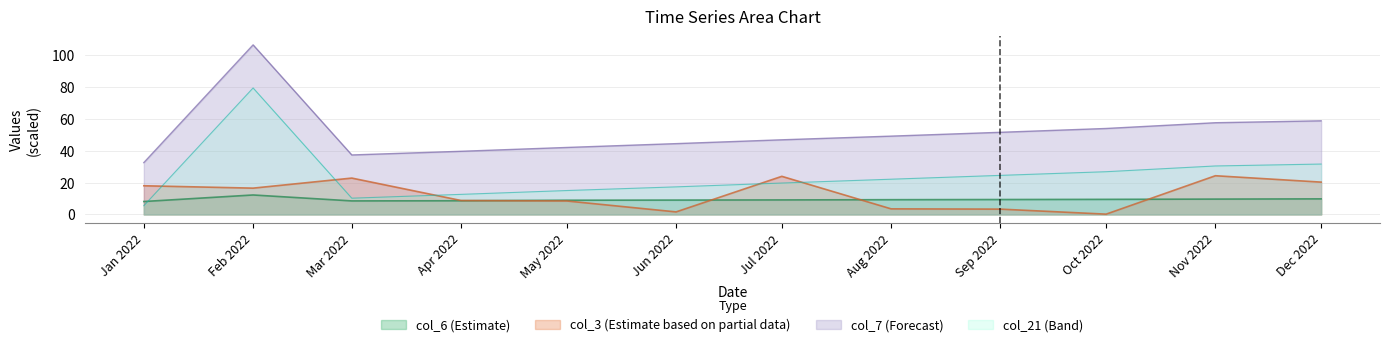

How many distinct data groups are displayed?

4